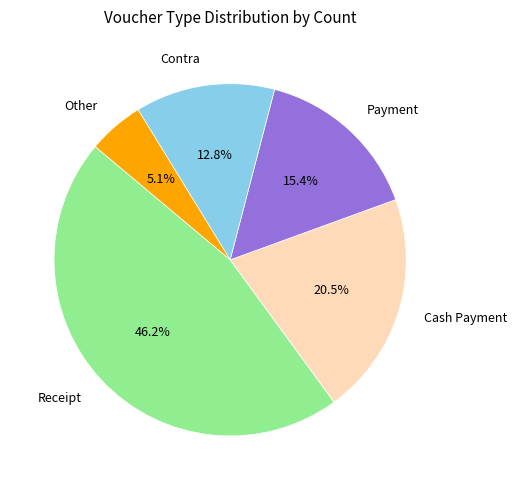

Which category has the biggest portion of the pie?

Receipt